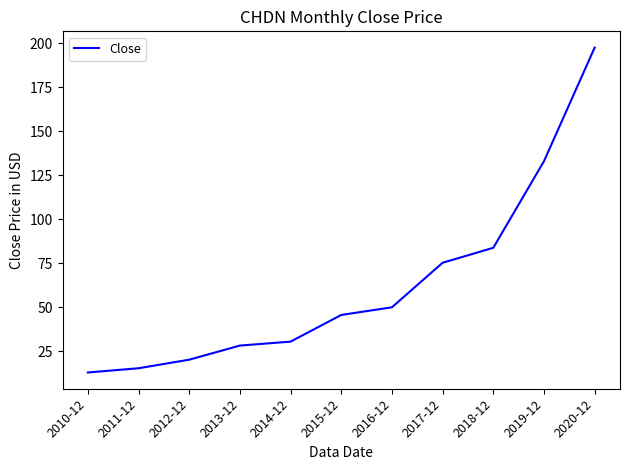

Rank the categories by value from lowest to highest.

2010-12, 2011-12, 2012-12, 2013-12, 2014-12, 2015-12, 2016-12, 2017-12, 2018-12, 2019-12, 2020-12